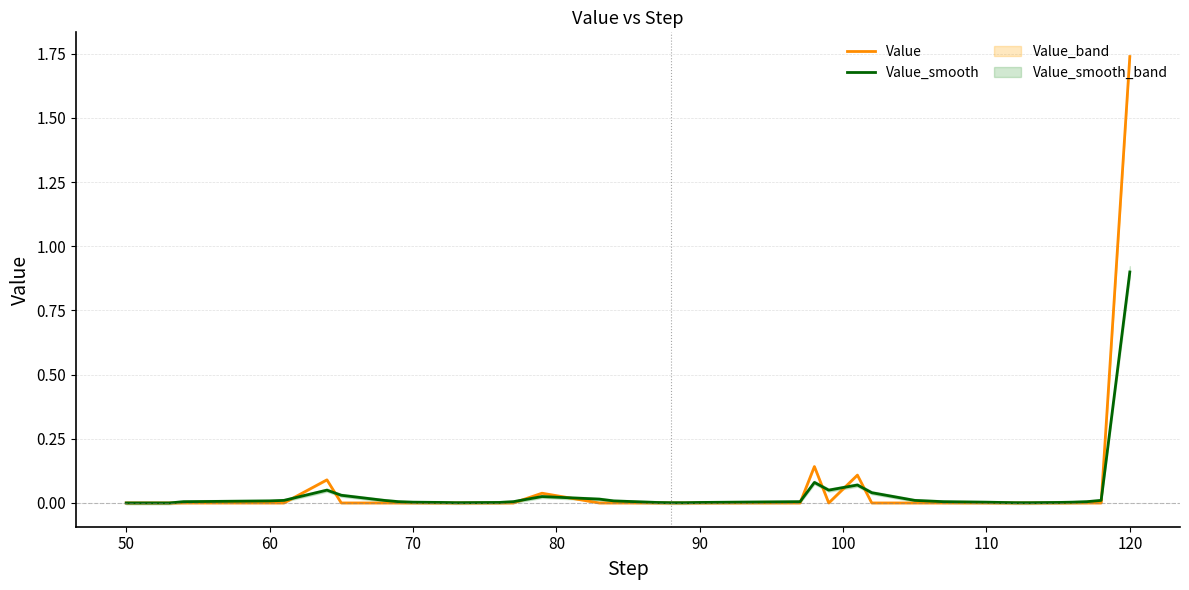

Which category has the highest value in the Value series?

120